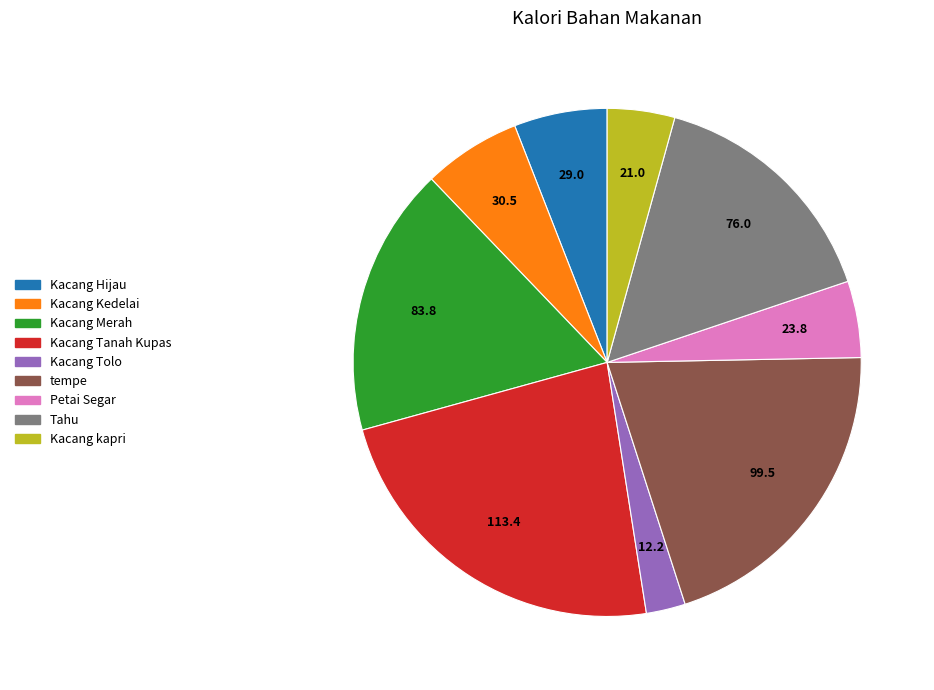

Is it true that tempe is 11% of the pie?

False